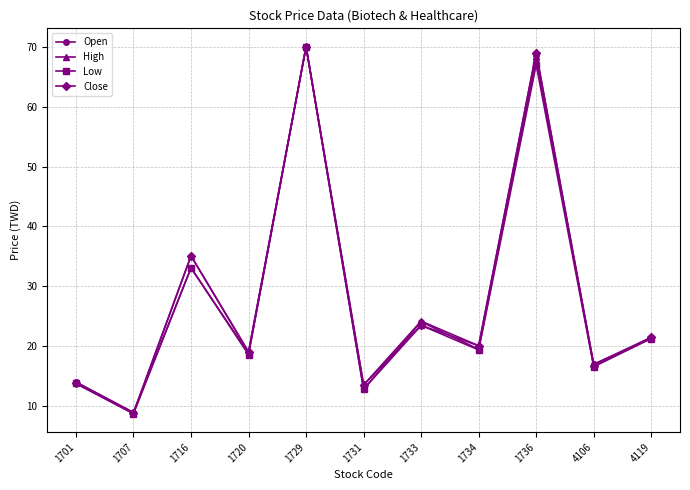

Is it true that Low equals 16.6 at 4106?

True